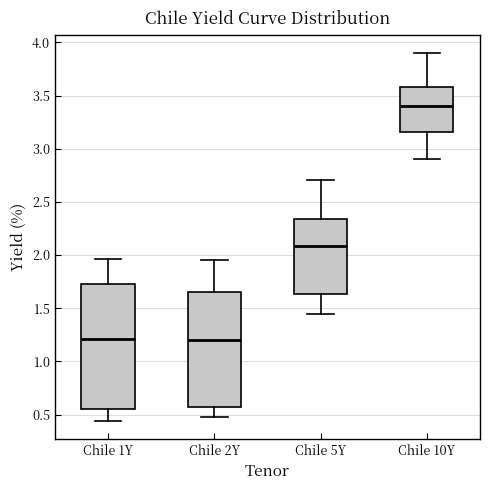

Reading left to right, read every box against the y-axis: the position of its median line, the range the box covers, and the ends of its whiskers. The values are not printed on the chart, so give them approximately, as read against the axis.

Chile 1Y: median 1.20, box 0.55 to 1.75, whiskers 0.45 to 1.95
Chile 2Y: median 1.20, box 0.55 to 1.65, whiskers 0.50 to 1.95
Chile 5Y: median 2.10, box 1.65 to 2.35, whiskers 1.45 to 2.70
Chile 10Y: median 3.40, box 3.15 to 3.60, whiskers 2.90 to 3.90